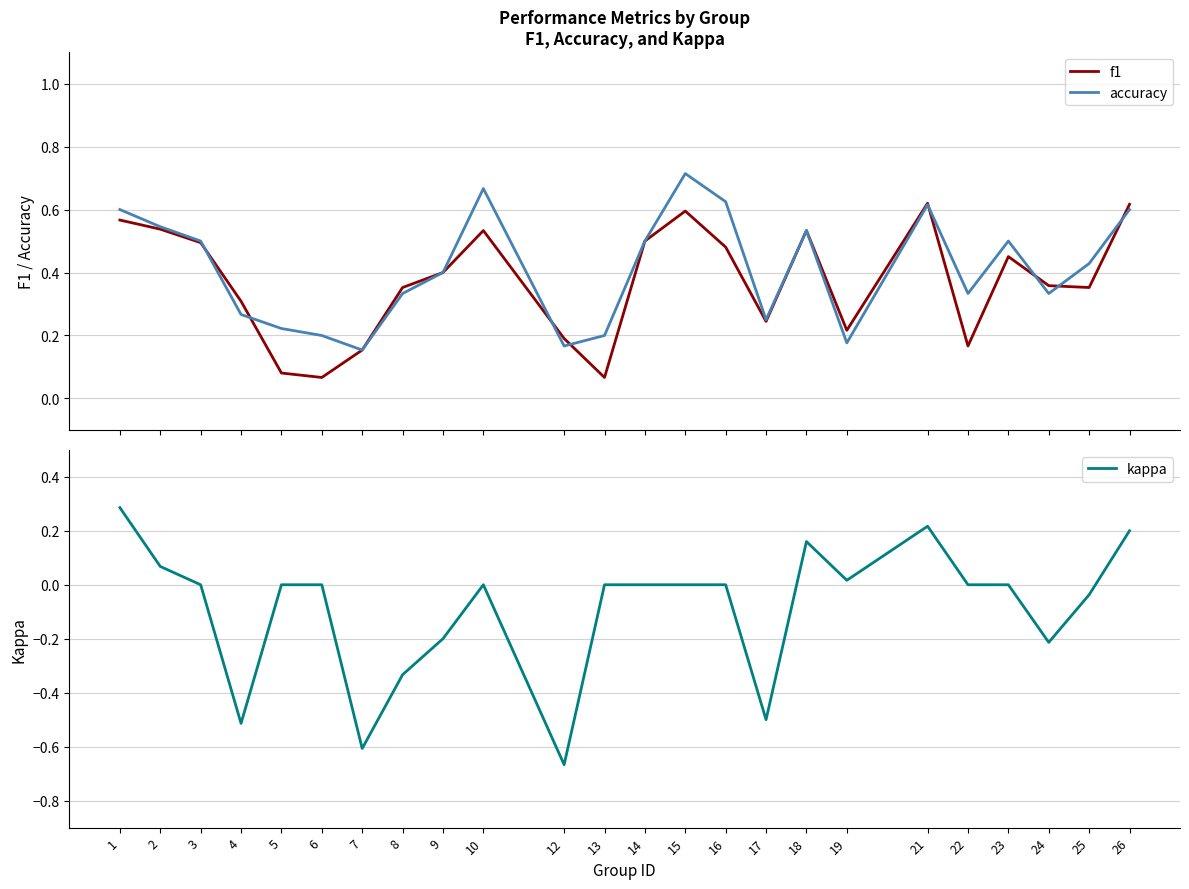

What are all the series names shown in the legend?

f1, accuracy, kappa